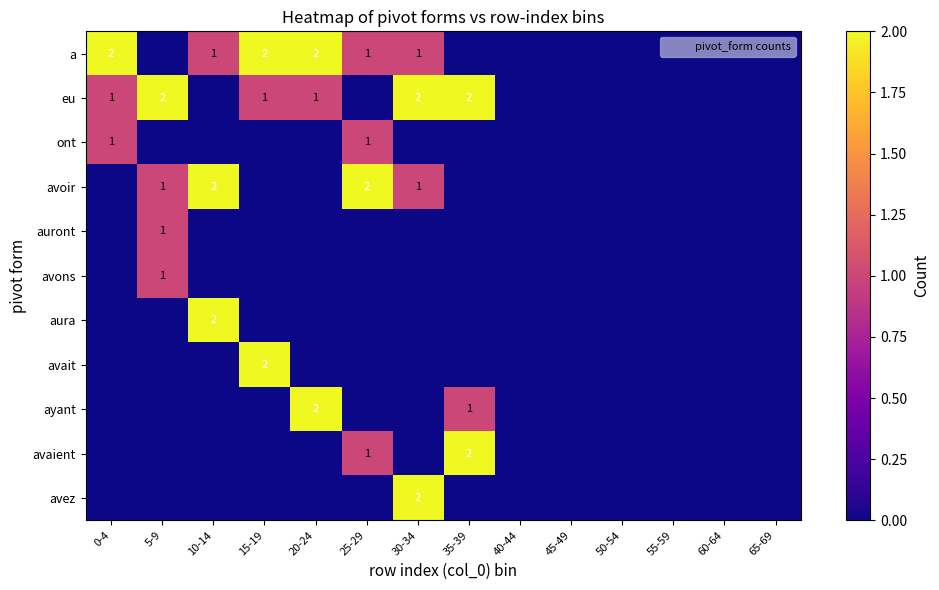

Which category has the highest value in the aura series?

10-14